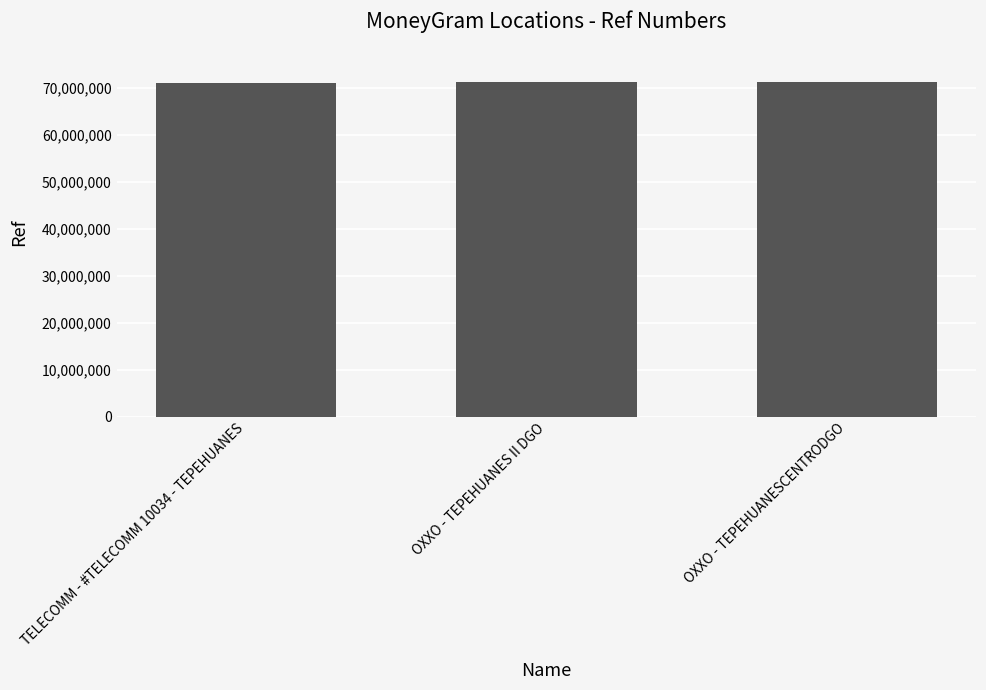

Read the value at OXXO - TEPEHUANESCENTRODGO, to the nearest 100.

71353500